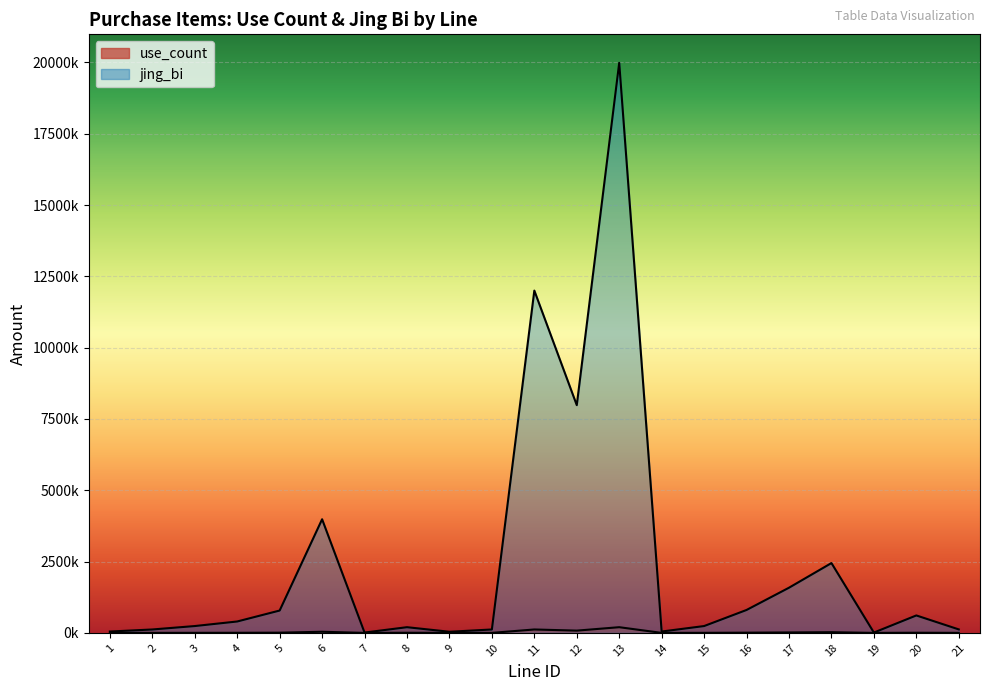

What are all the series names shown in the legend?

use_count, jing_bi